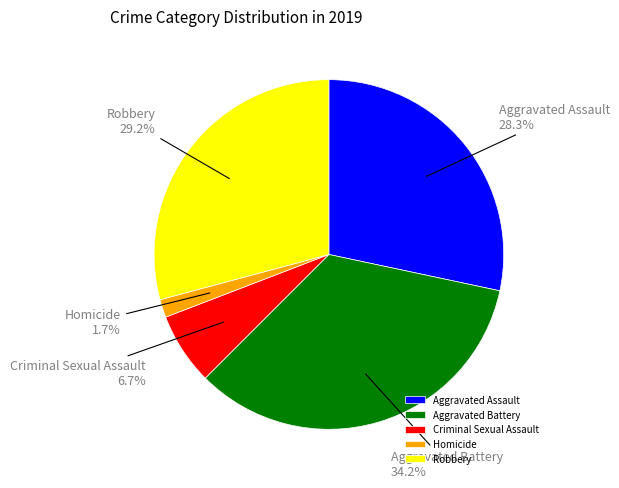

Do Aggravated Battery and Aggravated Assault together represent more than half of the pie?

Yes